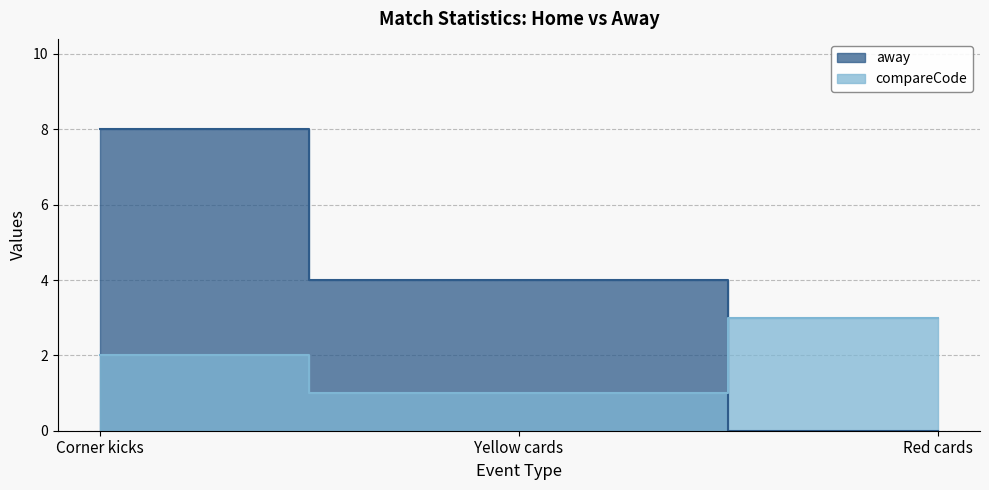

What position from the right is Corner kicks?

3